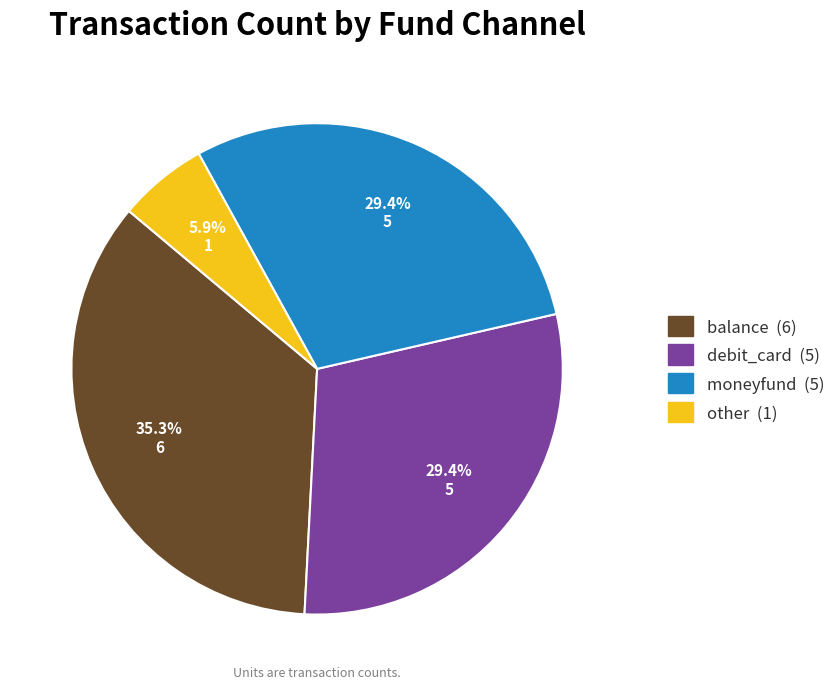

Which has a higher value, balance or moneyfund?

balance